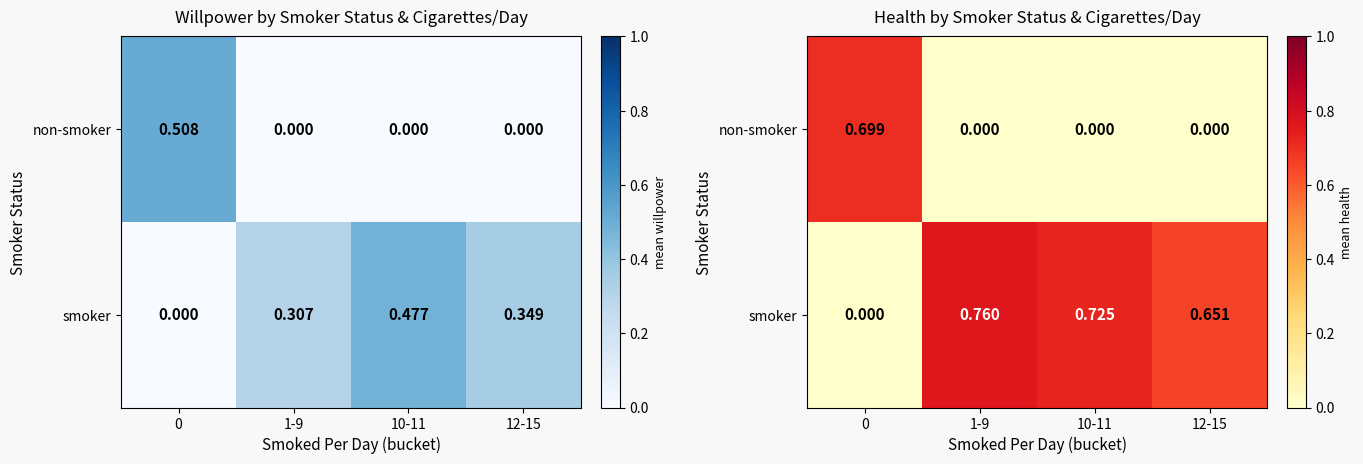

Which category has the lowest value in the row_0 series?

1-9